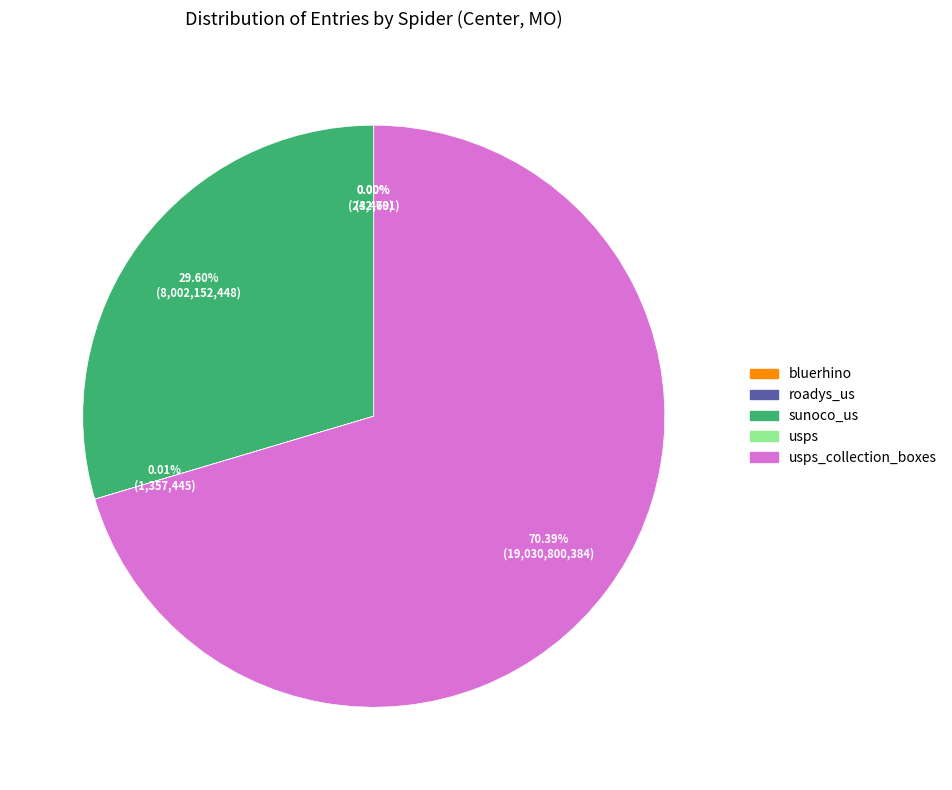

Does any single category account for the majority?

Yes